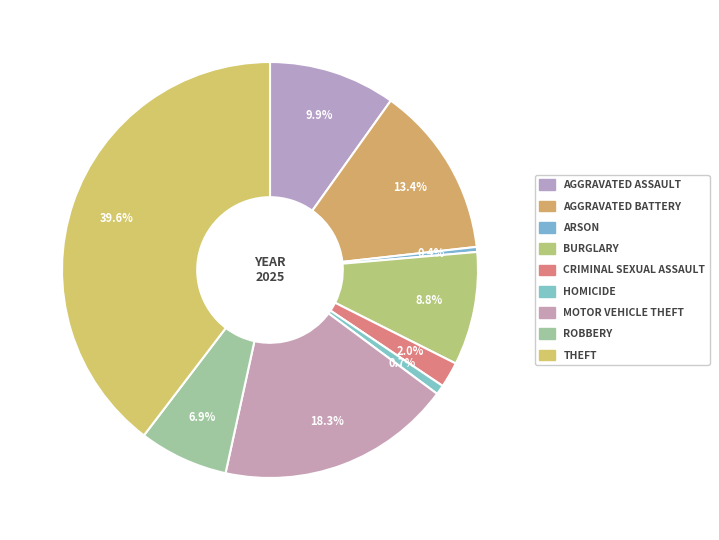

Count the number of slices in the pie.

9